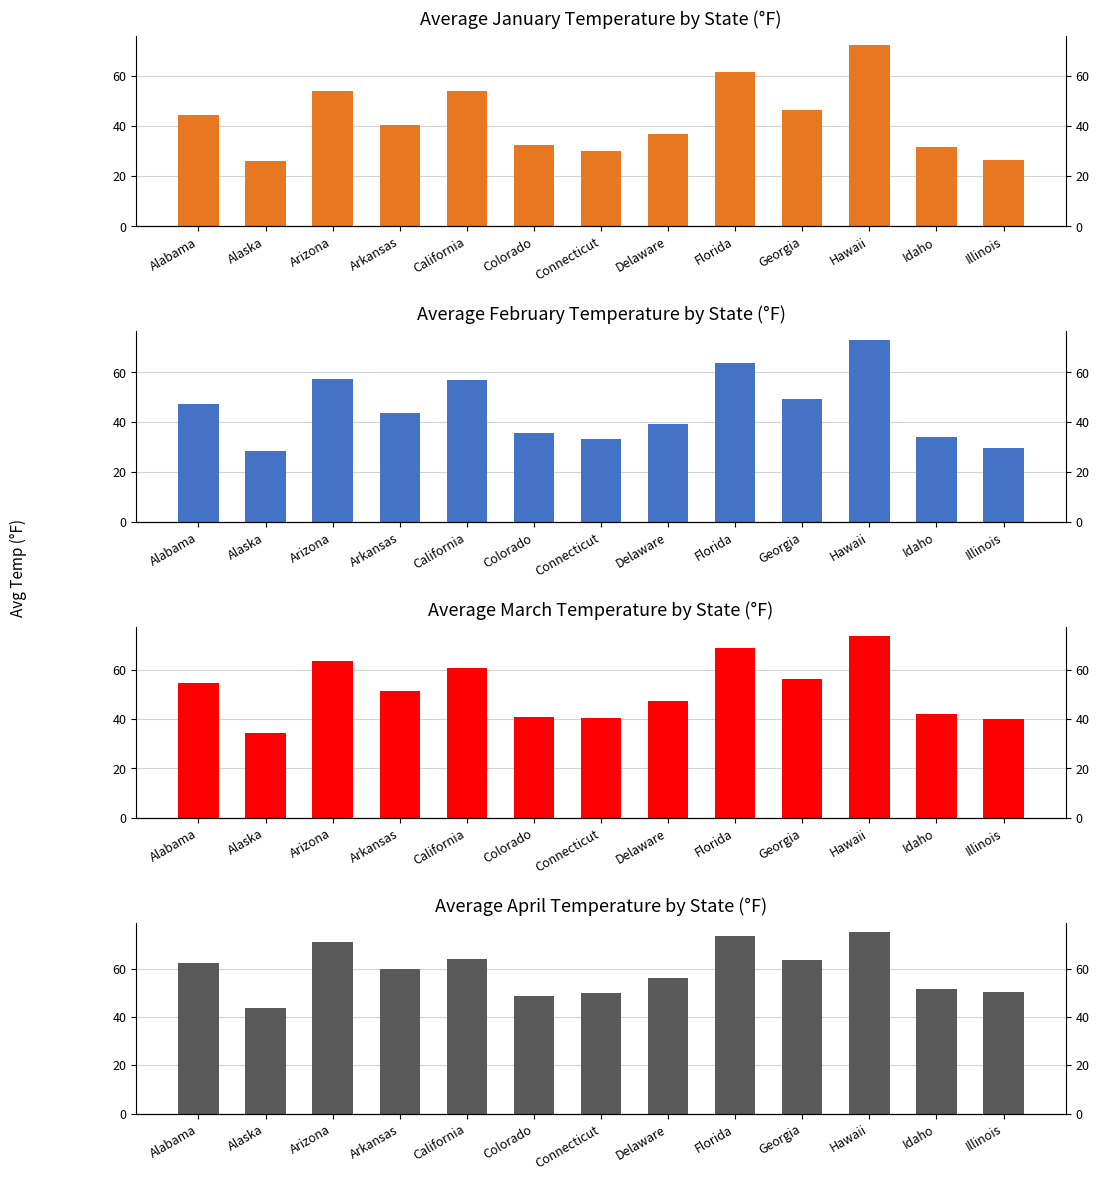

What position from the left is Georgia?

10